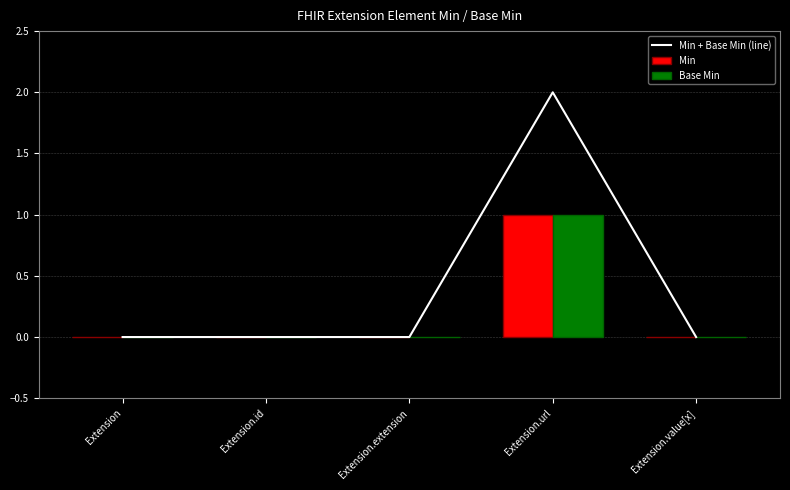

At which label does Min reach its minimum?

Extension